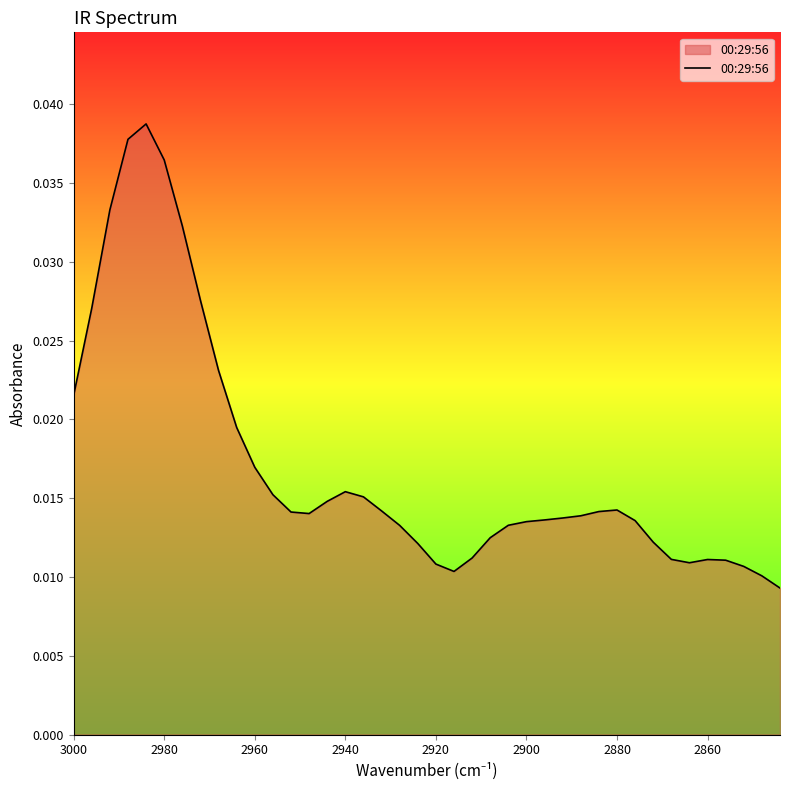

True or false: the data has more than 0 interior local peaks.

True